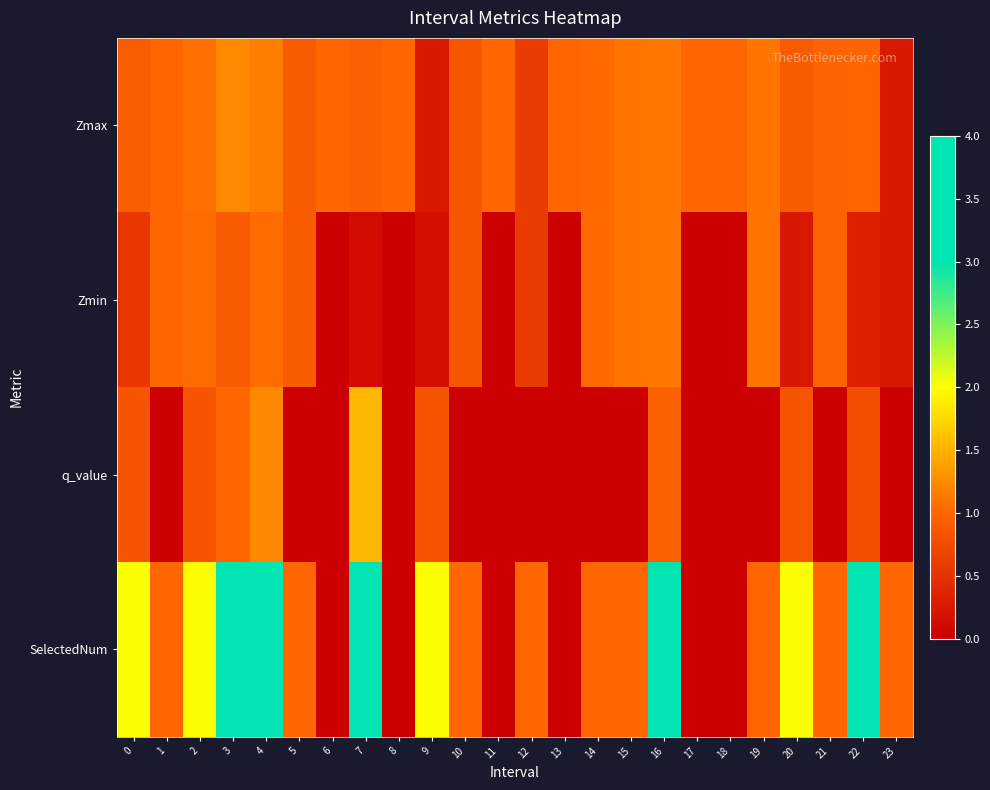

What is the difference between the highest and lowest values at 21?

1.0